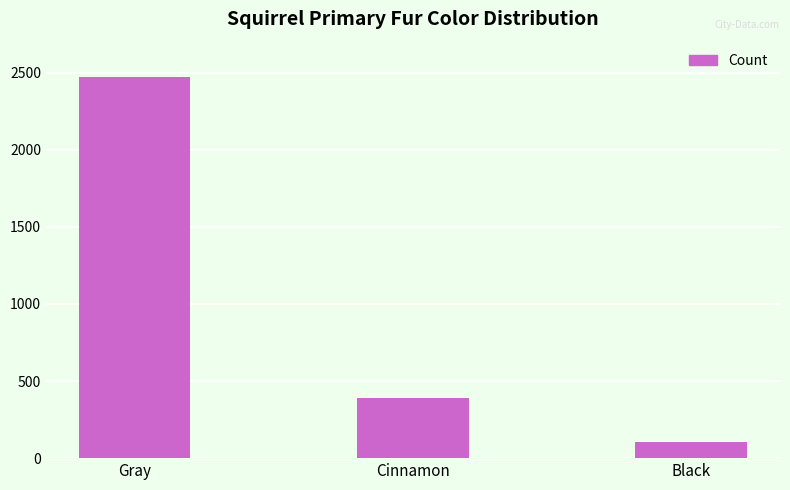

True or false: the data shows 392 at Cinnamon.

True